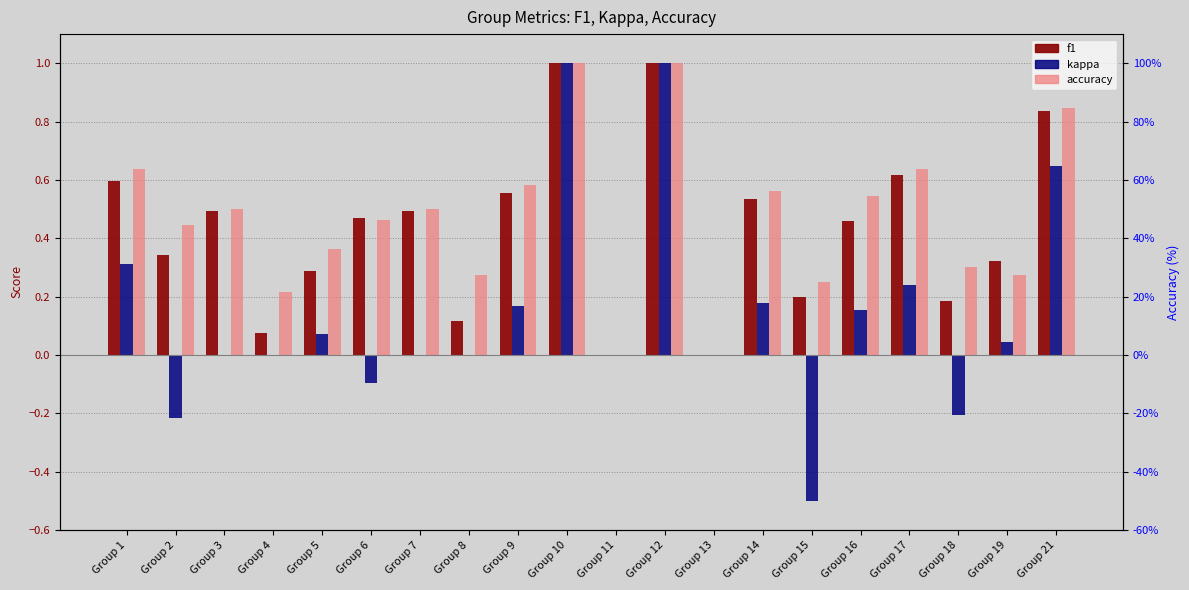

Which category has the highest value across all series?

Group 10